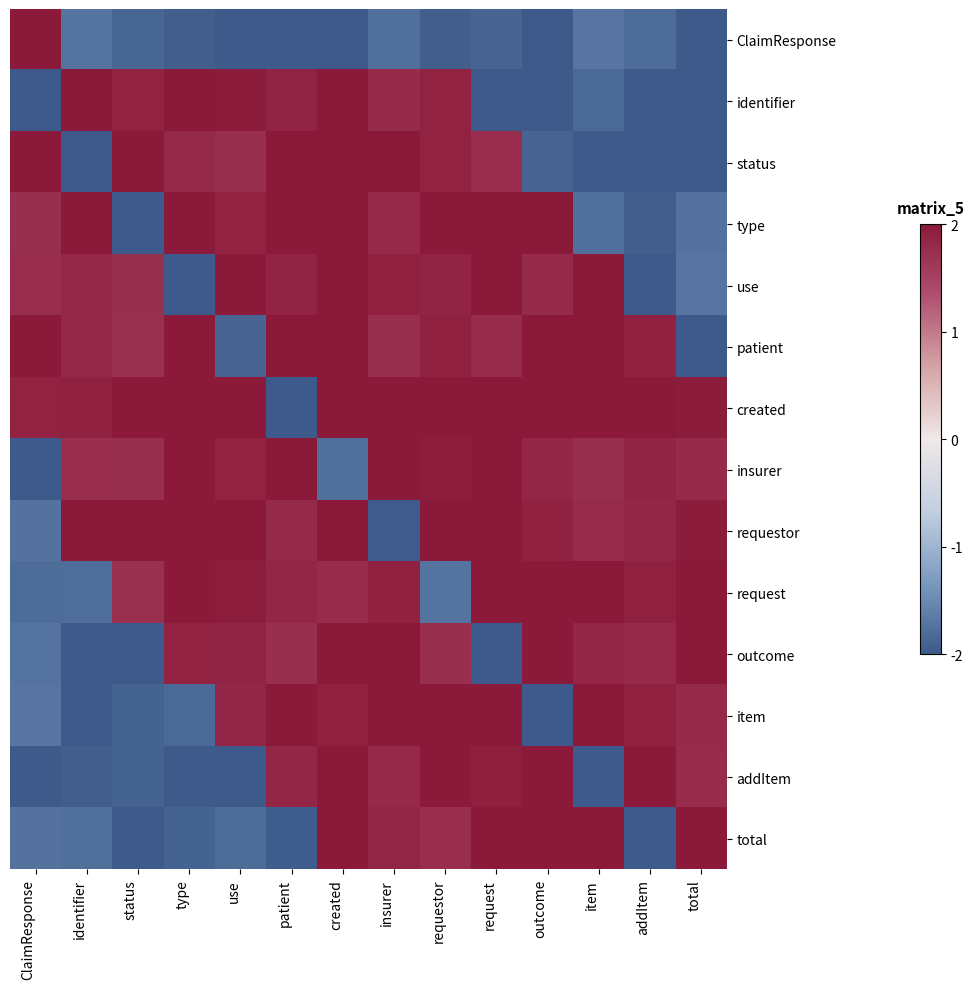

Reading left to right, extract all data points from this chart.

ClaimResponse: ClaimResponse=2.0	identifier=-1.7	status=-1.9	type=-1.9	use=-2.2	patient=-2.2	created=-2.3	insurer=-1.8	requestor=-1.9	request=-1.9	outcome=-2.3	item=-1.7	addItem=-1.8	total=-2.2
identifier: ClaimResponse=-2.2	identifier=2.0	status=1.9	type=2.0	use=2.0	patient=1.9	created=2.1	insurer=1.8	requestor=1.9	request=-2.1	outcome=-2.0	item=-1.8	addItem=-2.2	total=-2.0
status: ClaimResponse=2.1	identifier=-2.3	status=2.0	type=1.8	use=1.7	patient=2.3	created=2.3	insurer=2.2	requestor=1.9	request=1.8	outcome=-1.9	item=-2.0	addItem=-2.2	total=-2.0
type: ClaimResponse=1.7	identifier=2.2	status=-2.1	type=2.0	use=1.9	patient=2.0	created=2.0	insurer=1.8	requestor=2.3	request=2.2	outcome=2.3	item=-1.8	addItem=-1.9	total=-1.7
use: ClaimResponse=1.8	identifier=1.8	status=1.7	type=-2.1	use=2.0	patient=1.9	created=2.2	insurer=1.9	requestor=1.9	request=2.0	outcome=1.8	item=2.2	addItem=-2.3	total=-1.7
patient: ClaimResponse=2.2	identifier=1.8	status=1.7	type=2.2	use=-1.9	patient=2.0	created=2.2	insurer=1.7	requestor=1.9	request=1.8	outcome=2.2	item=2.1	addItem=1.9	total=-2.3
created: ClaimResponse=1.9	identifier=1.9	status=2.1	type=2.1	use=2.2	patient=-2.0	created=2.0	insurer=2.1	requestor=2.2	request=2.0	outcome=2.2	item=2.0	addItem=2.0	total=2.0
insurer: ClaimResponse=-2.3	identifier=1.8	status=1.7	type=2.1	use=1.9	patient=2.0	created=-1.8	insurer=2.0	requestor=1.9	request=2.2	outcome=1.8	item=1.7	addItem=1.9	total=1.8
requestor: ClaimResponse=-1.7	identifier=2.2	status=2.1	type=2.2	use=2.2	patient=1.8	created=2.2	insurer=-2.0	requestor=2.0	request=2.2	outcome=1.9	item=1.8	addItem=1.8	total=2.0
request: ClaimResponse=-1.8	identifier=-1.8	status=1.7	type=2.0	use=2.0	patient=1.8	created=1.8	insurer=1.9	requestor=-1.7	request=2.0	outcome=2.0	item=2.1	addItem=1.9	total=2.3
outcome: ClaimResponse=-1.7	identifier=-2.1	status=-2.0	type=1.9	use=1.9	patient=1.7	created=2.1	insurer=2.0	requestor=1.7	request=-2.1	outcome=2.0	item=1.8	addItem=1.8	total=2.0
item: ClaimResponse=-1.7	identifier=-2.2	status=-1.9	type=-1.8	use=1.8	patient=2.1	created=1.9	insurer=2.1	requestor=2.1	request=2.0	outcome=-2.2	item=2.0	addItem=1.9	total=1.8
addItem: ClaimResponse=-2.3	identifier=-1.9	status=-1.9	type=-2.3	use=-2.0	patient=1.8	created=2.1	insurer=1.8	requestor=2.1	request=1.9	outcome=2.3	item=-2.2	addItem=2.0	total=1.8
total: ClaimResponse=-1.7	identifier=-1.8	status=-2.1	type=-1.9	use=-1.8	patient=-2.0	created=2.0	insurer=1.8	requestor=1.8	request=2.2	outcome=2.2	item=2.1	addItem=-2.1	total=2.0